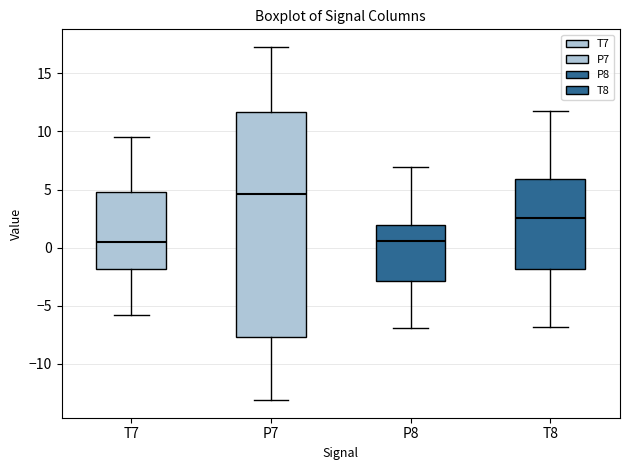

Which box is the tallest, from its lower edge to its upper edge?

P7